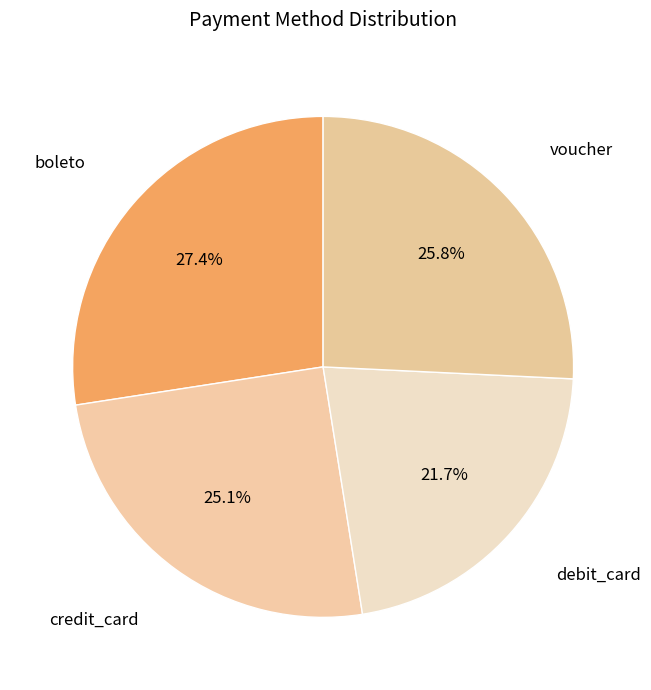

Is there a majority slice in this chart?

No